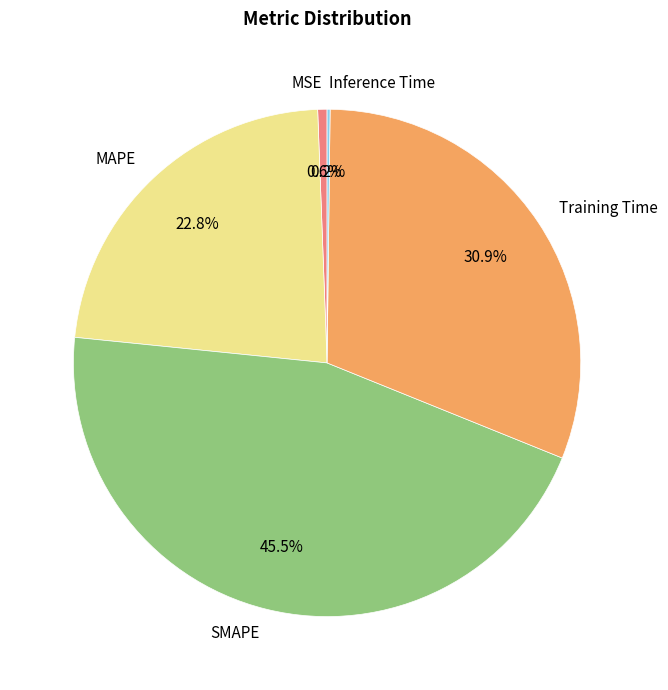

Does MAPE represent more than half of the total?

No